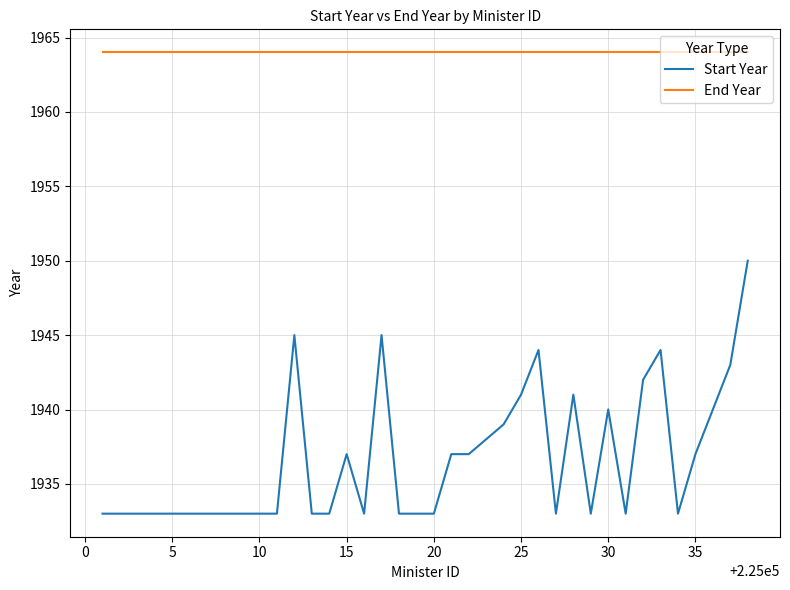

What is the minimum value for End Year?

1964